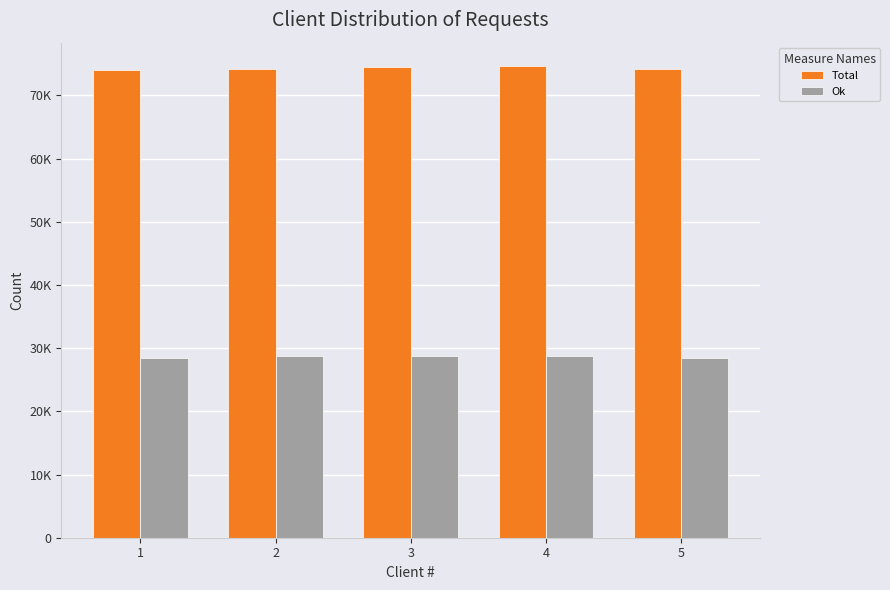

Rank the series at 3 from lowest to highest value.

Ok, Total